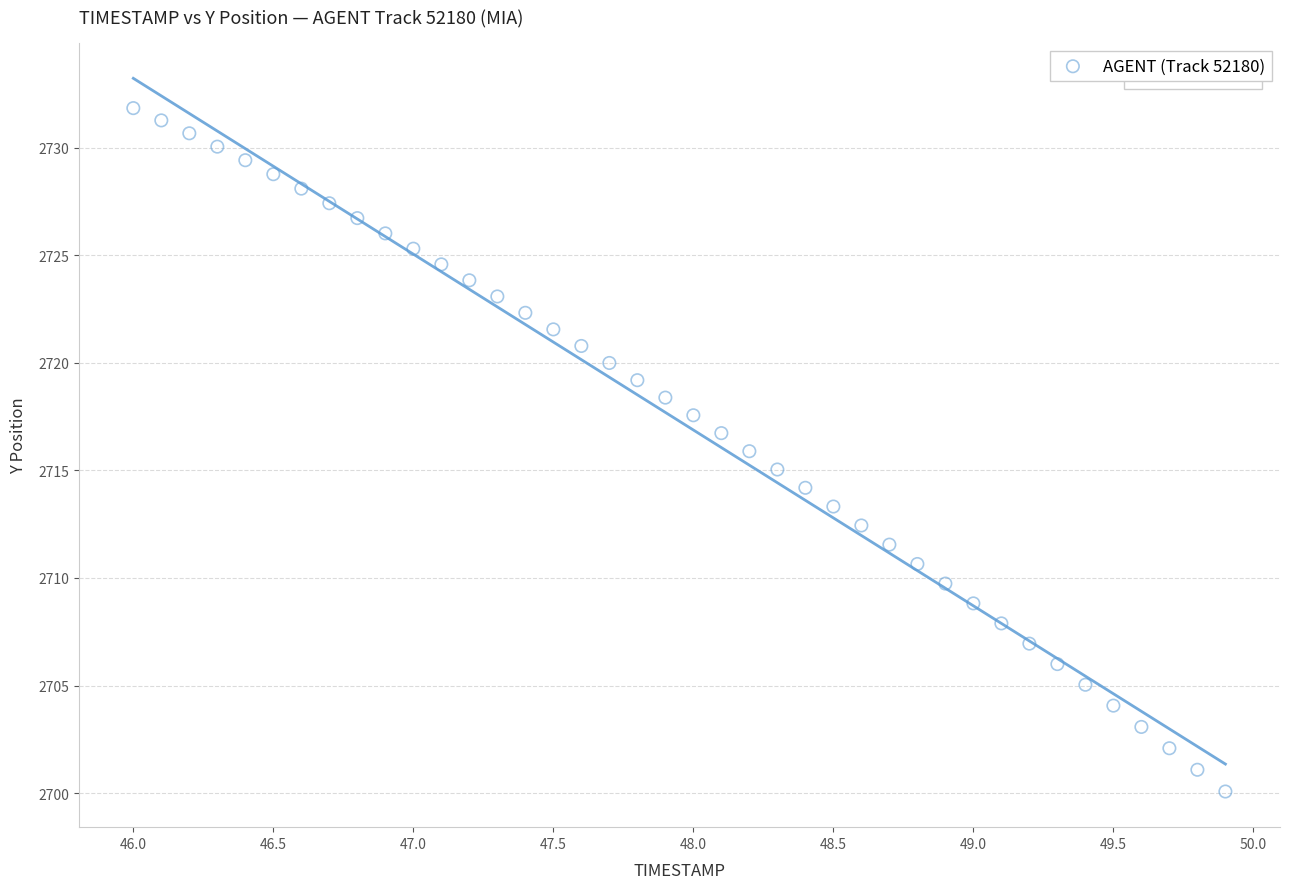

What is the range of X values (max minus min)?

3.9